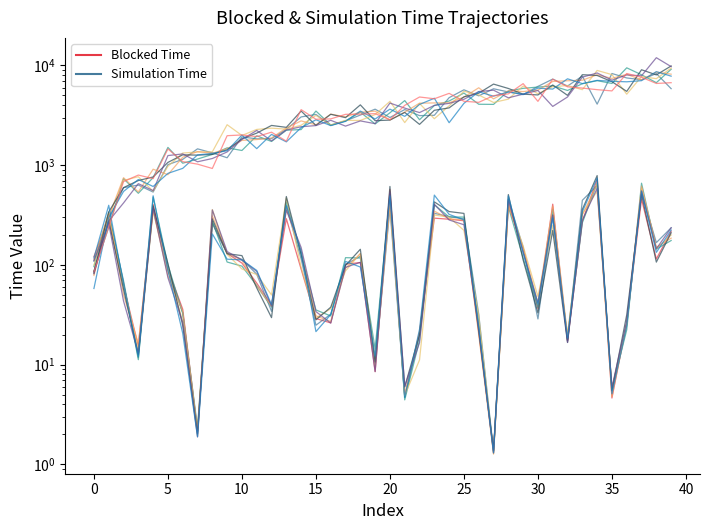

What is the sum of the Simulation Time values at 4 and 11?

2715.3